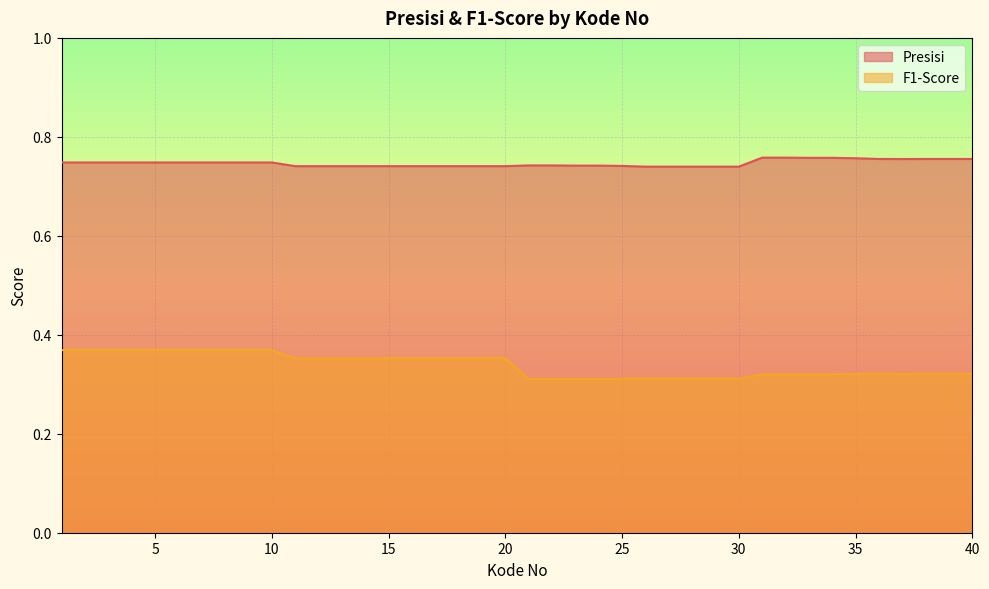

At 3, list the series in order from smallest to largest.

F1-Score, Presisi